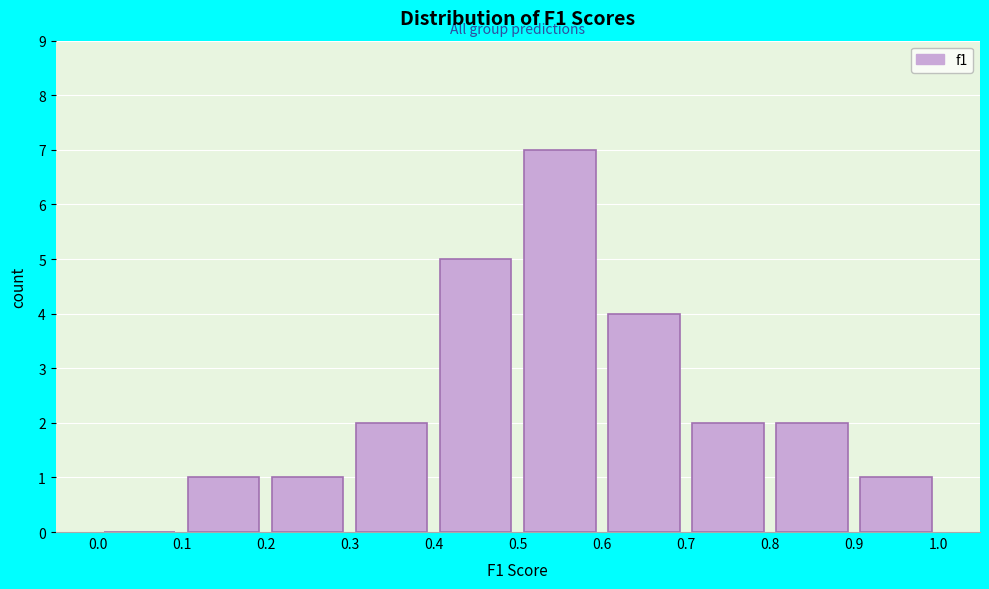

Reading left to right, list every bar in this chart as the range it spans on the x-axis followed by its height. The values are not printed on the chart, so give them approximately, as read against the axis.

0.0 to 0.1: 0
0.1 to 0.2: 1
0.2 to 0.3: 1
0.3 to 0.4: 2
0.4 to 0.5: 5
0.5 to 0.6: 7
0.6 to 0.7: 4
0.7 to 0.8: 2
0.8 to 0.9: 2
0.9 to 1.0: 1